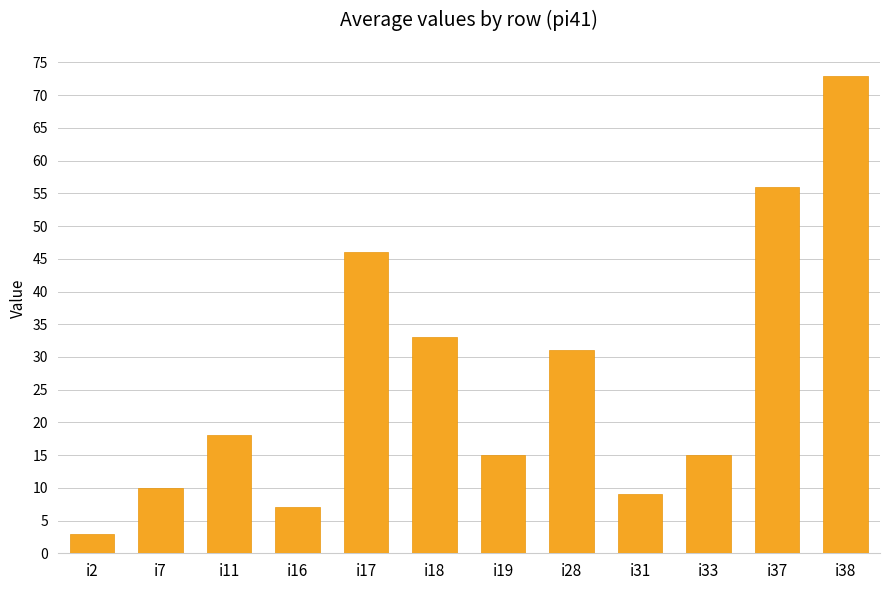

Where is the data nearest to the value 38?

i18